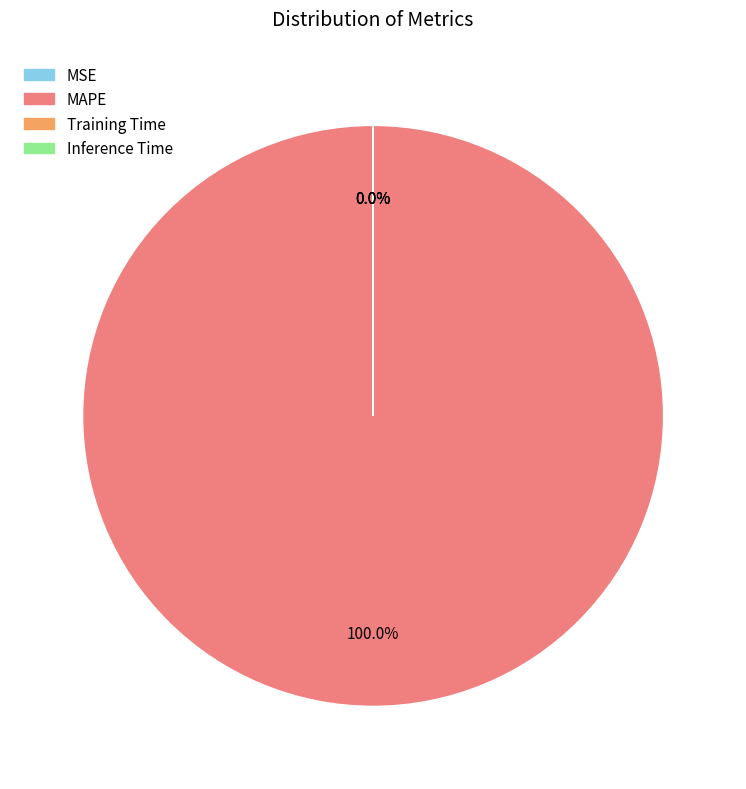

What is the largest slice in the pie chart?

MAPE